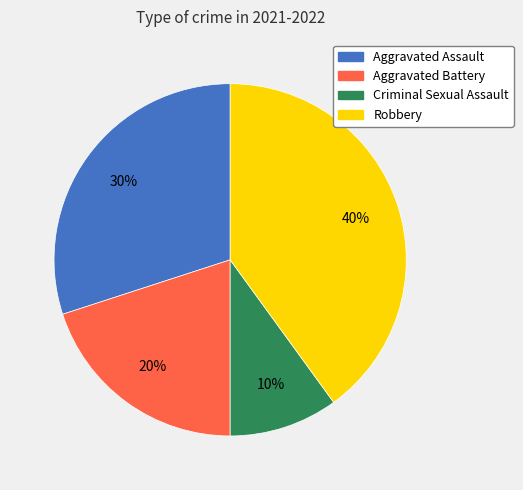

Is the sum of Criminal Sexual Assault and Aggravated Assault greater than half?

No